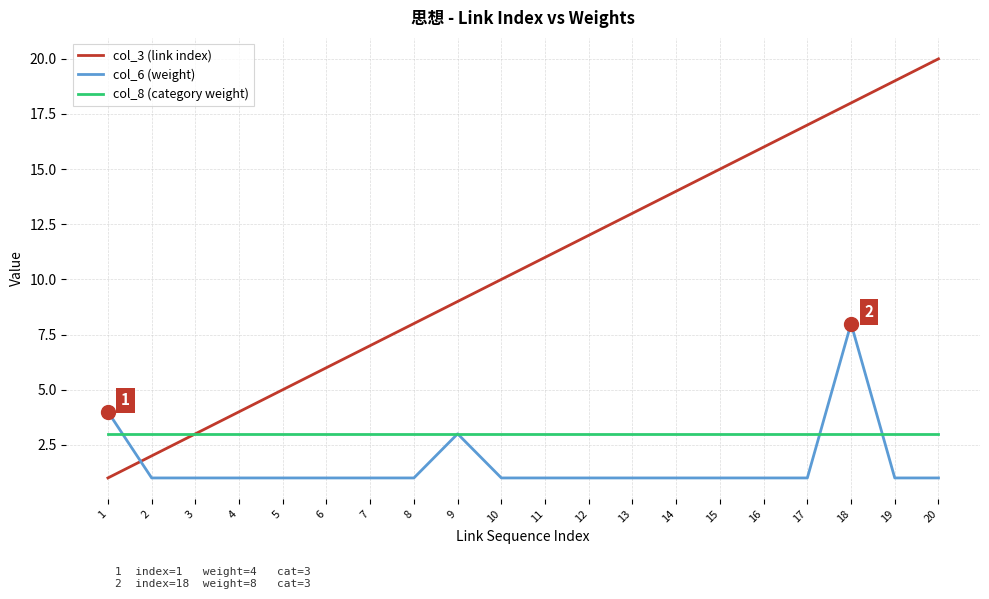

Reading left to right, what are all the values shown in this chart?

col_3 (link index): 1=1	2=2	3=3	4=4	5=5	6=6	7=7	8=8	9=9	10=10	11=11	12=12	13=13	14=14	15=15	16=16	17=17	18=18	19=19	20=20
col_6 (weight): 1=4	2=1	3=1	4=1	5=1	6=1	7=1	8=1	9=3	10=1	11=1	12=1	13=1	14=1	15=1	16=1	17=1	18=8	19=1	20=1
col_8 (category weight): 1=3	2=3	3=3	4=3	5=3	6=3	7=3	8=3	9=3	10=3	11=3	12=3	13=3	14=3	15=3	16=3	17=3	18=3	19=3	20=3